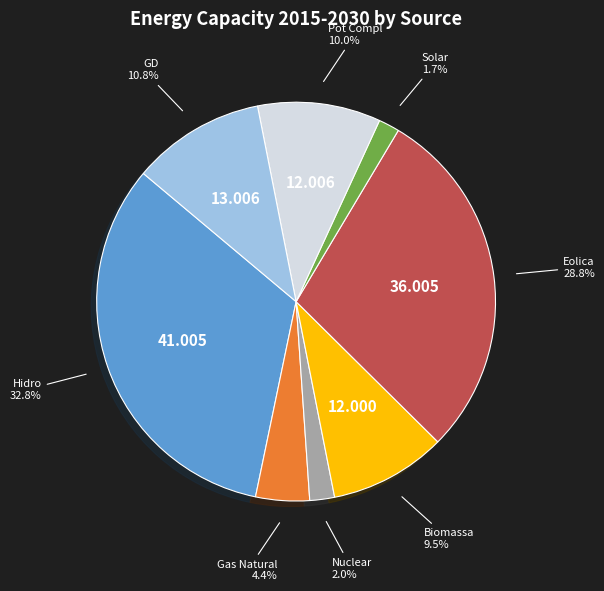

To the nearest percent, what is the difference between the largest and smallest slice percentages?

31%